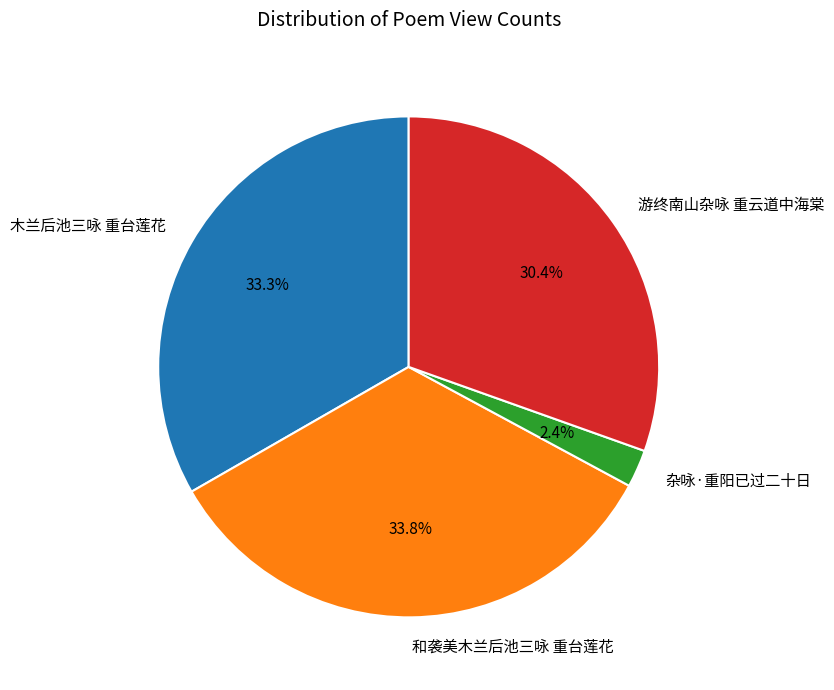

Combined, do 游终南山杂咏 重云道中海棠 and 和袭美木兰后池三咏 重台莲花 account for over 50%?

Yes